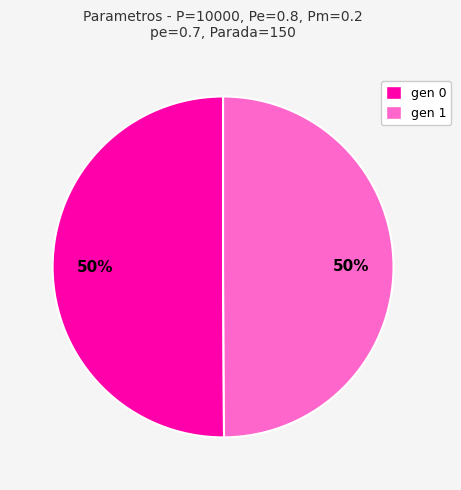

To the nearest percent, what is the average slice percentage?

50%